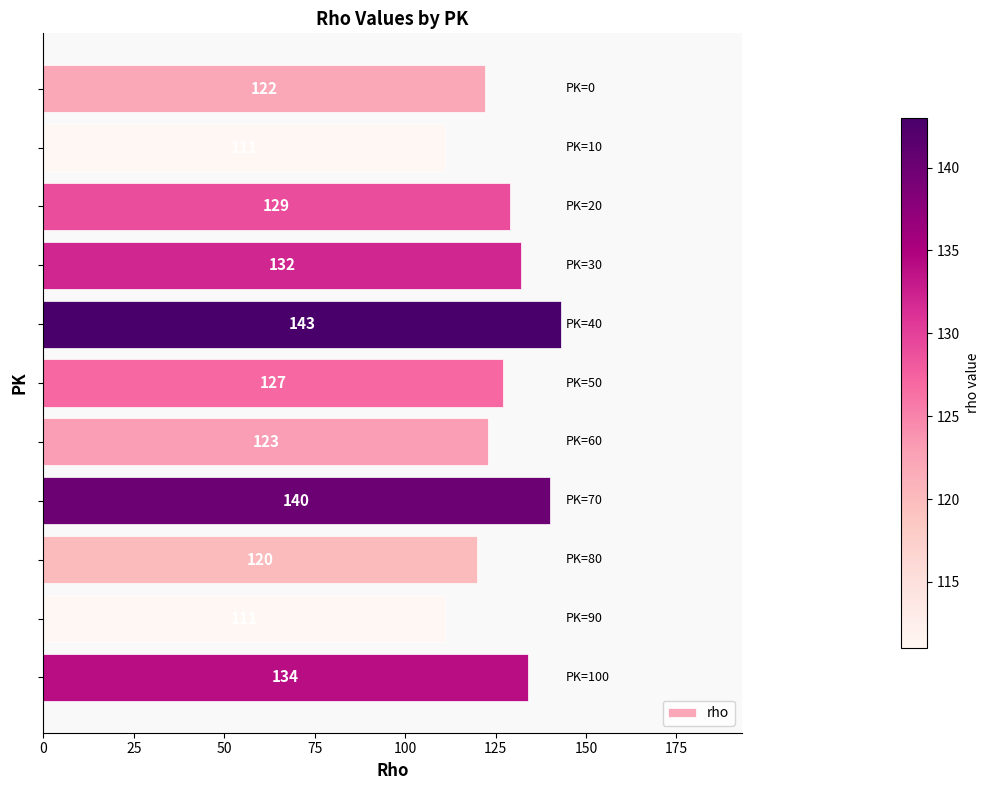

What is the difference between the maximum and minimum values?

32